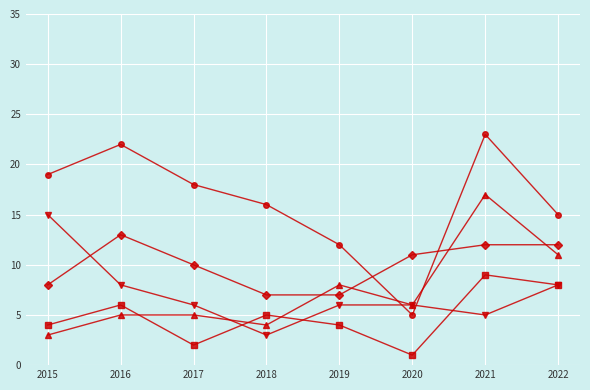

At which category is the sum across all series the highest?

2021